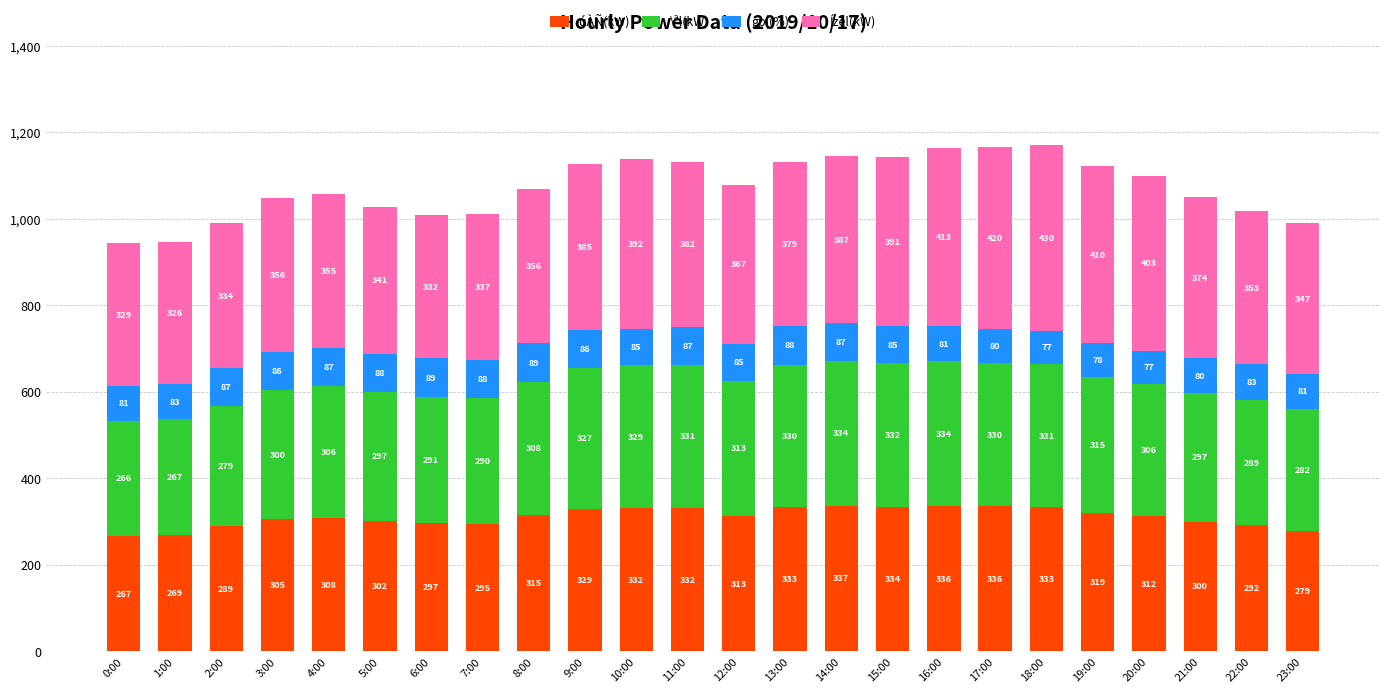

The úÀÑ(kW) series shows 127 at 17:00. True or false?

False